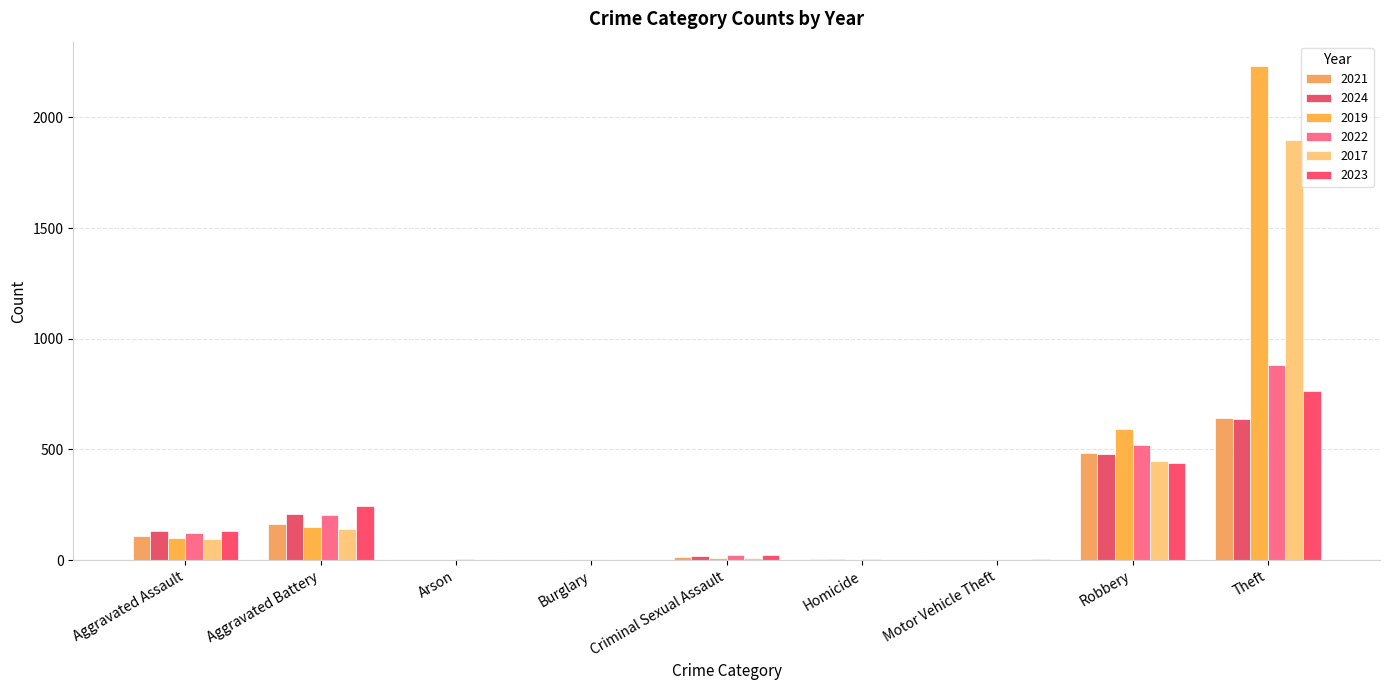

What is the greatest value displayed?

2230